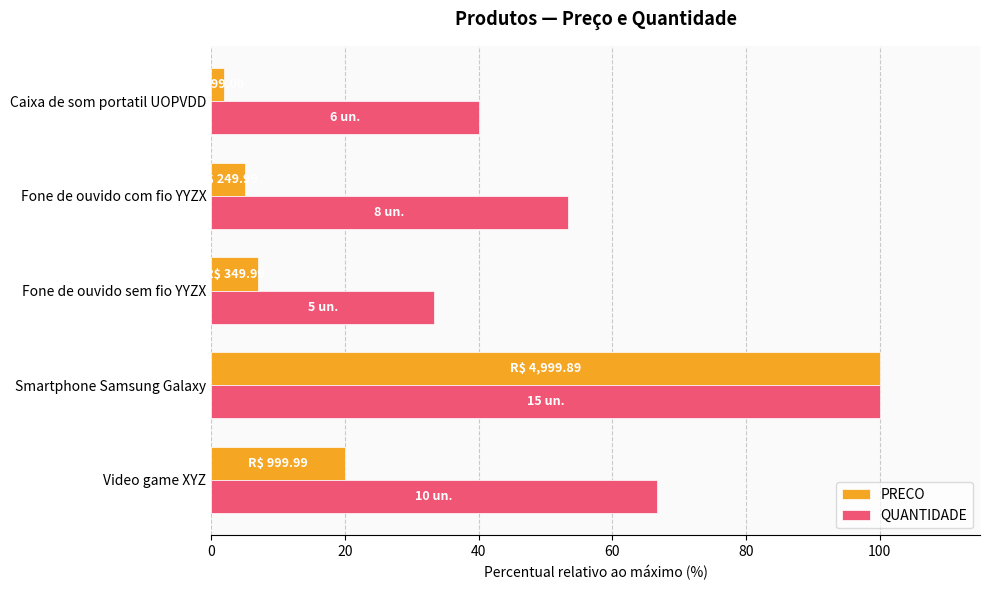

Which series has the largest total across all categories?

QUANTIDADE